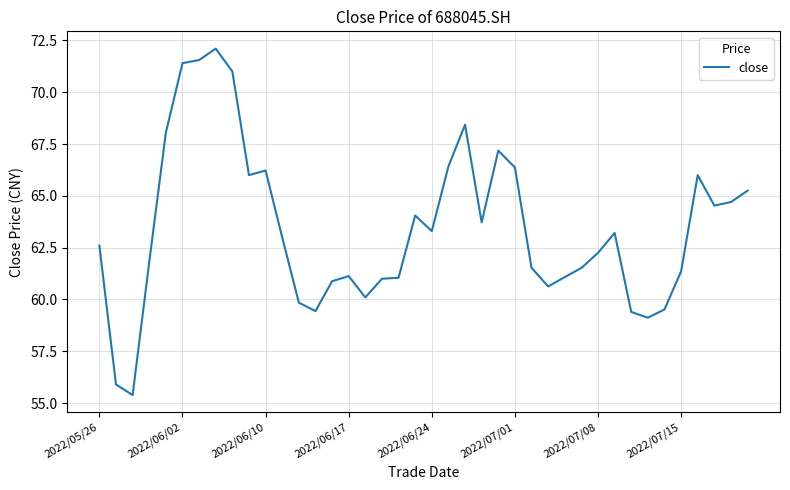

What is the minimum value shown in the chart?

55.4